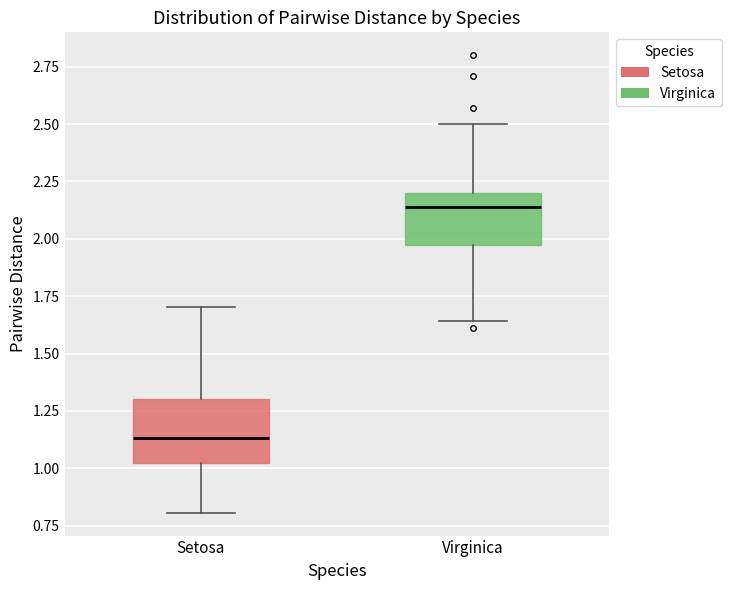

Reading left to right, transcribe this box plot: for each box, give where its median line is, the range the box spans, and where its two whiskers end, as read against the y-axis. The values are not printed on the chart, so give them approximately, as read against the axis.

Setosa: median 1.15, box 1.00 to 1.30, whiskers 0.80 to 1.70
Virginica: median 2.15, box 1.95 to 2.20, whiskers 1.65 to 2.50